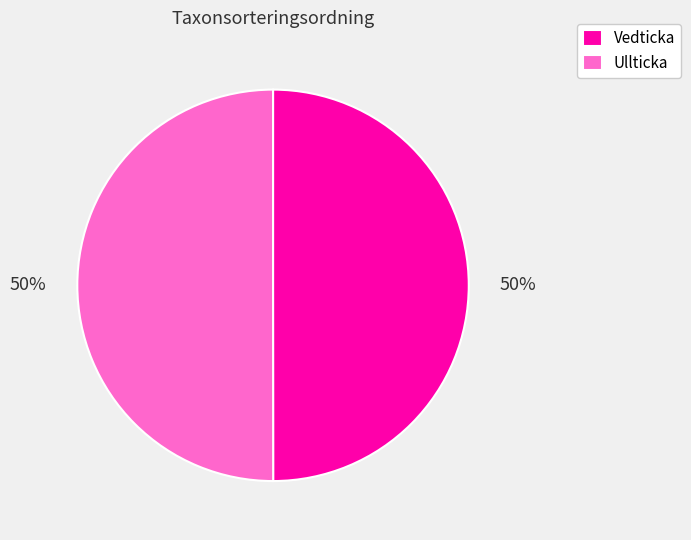

How many slices are in this pie chart?

2